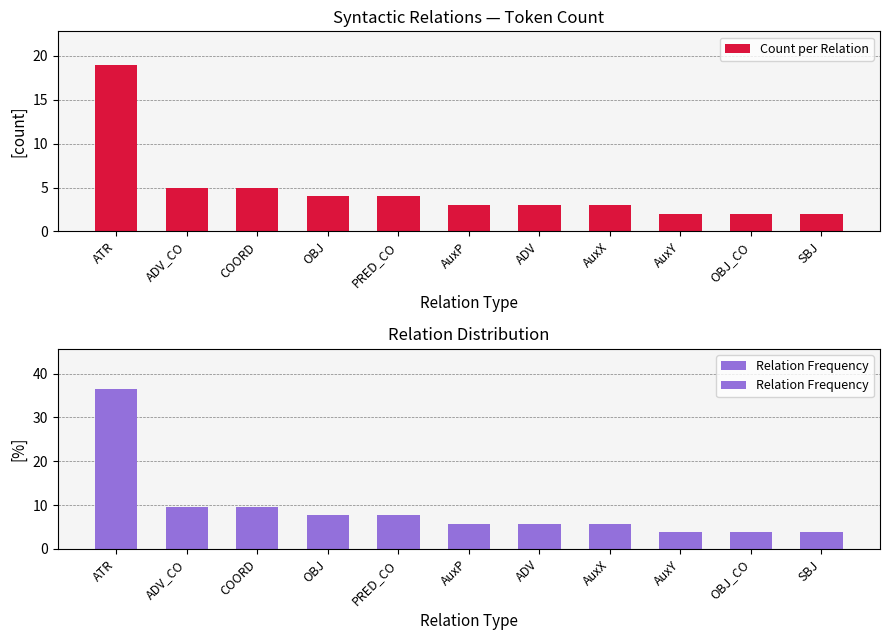

Reading left to right, extract all data points from this chart.

Count per Relation: ATR=19.0	ADV_CO=5.0	COORD=5.0	OBJ=4.0	PRED_CO=4.0	AuxP=3.0	ADV=3.0	AuxX=3.0	AuxY=2.0	OBJ_CO=2.0	SBJ=2.0
Relation Frequency: ATR=36.5	ADV_CO=9.6	COORD=9.6	OBJ=7.7	PRED_CO=7.7	AuxP=5.8	ADV=5.8	AuxX=5.8	AuxY=3.8	OBJ_CO=3.8	SBJ=3.8